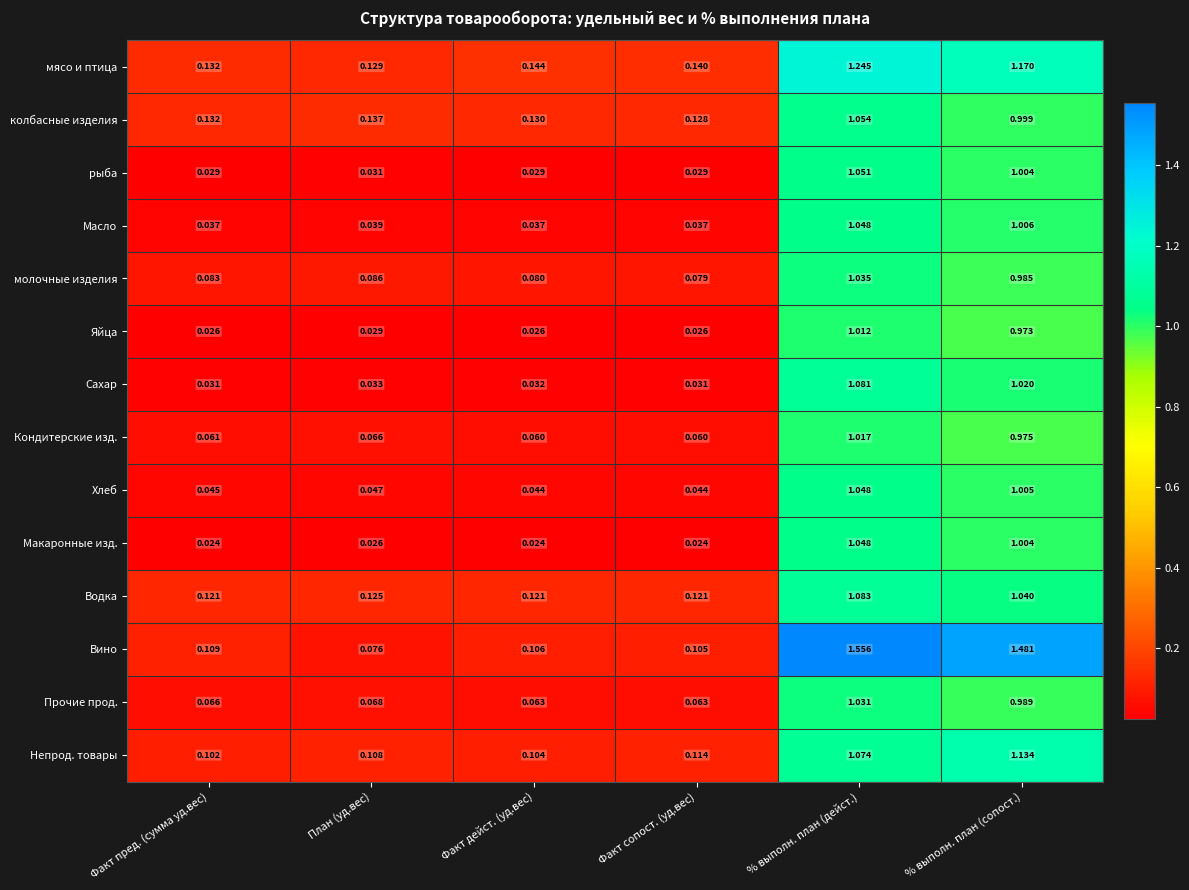

Rank the series at План (уд.вес) from highest to lowest value.

колбасные изделия, мясо и птица, Водка, Непрод. товары, молочные изделия, Вино, Прочие прод., Кондитерские изд., Хлеб, Масло, Сахар, рыба, Яйца, Макаронные изд.